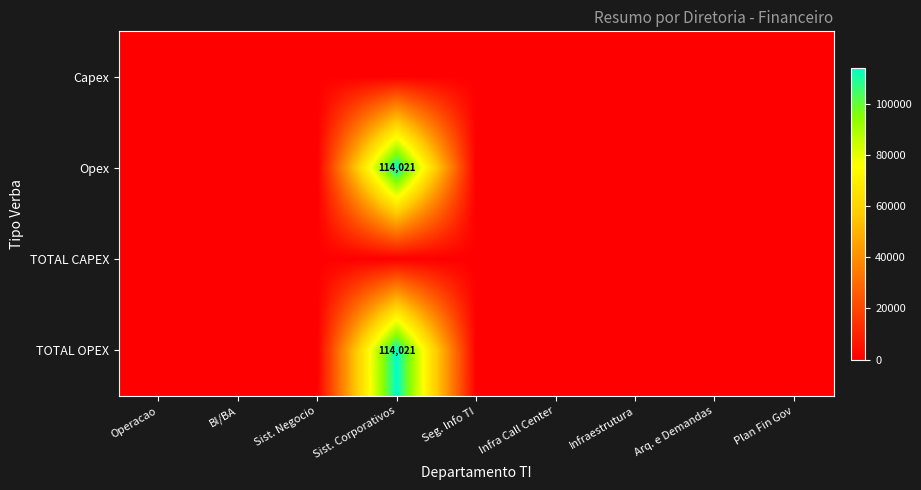

Which series has the largest total across all categories?

Opex